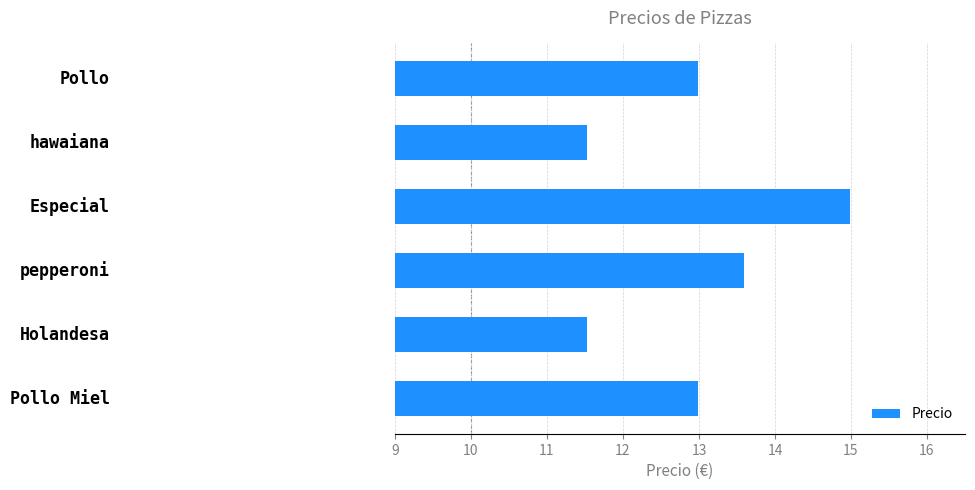

What is the minimum value shown in the chart?

11.5